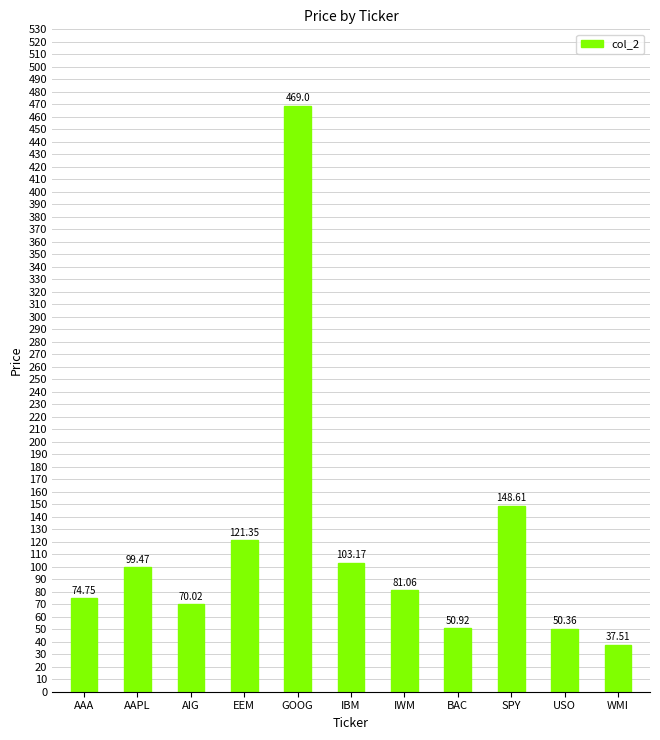

Which has a higher value, AAA or WMI?

AAA